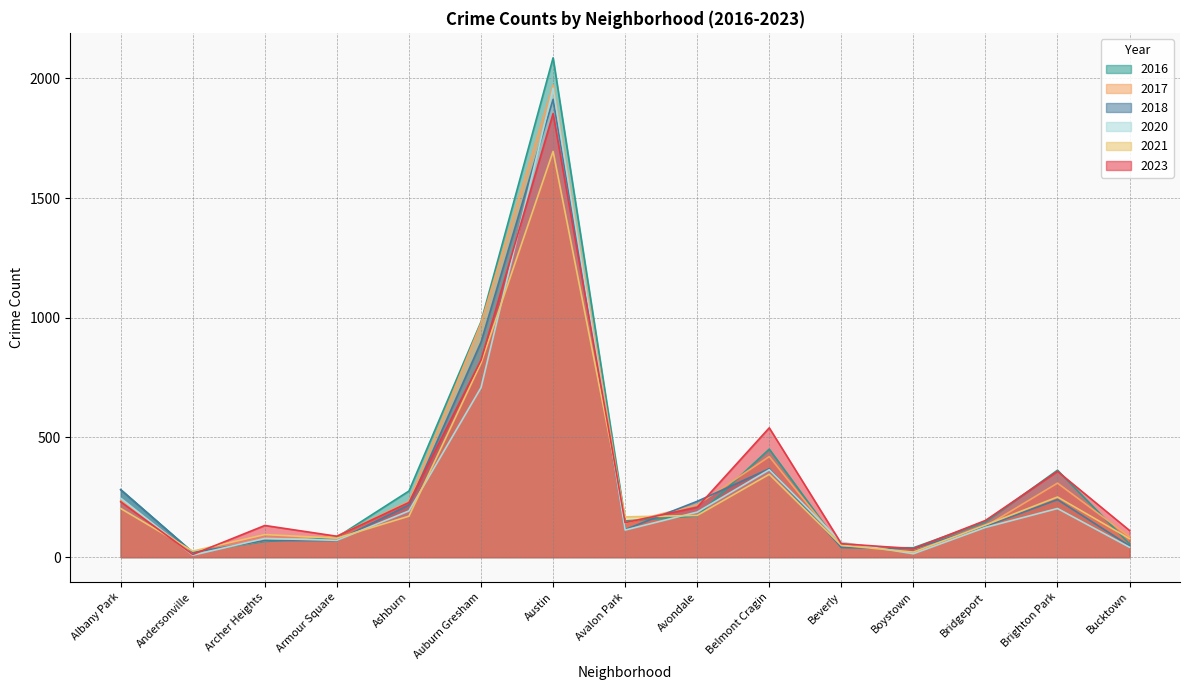

What is the sum of all 2023 values?

4970